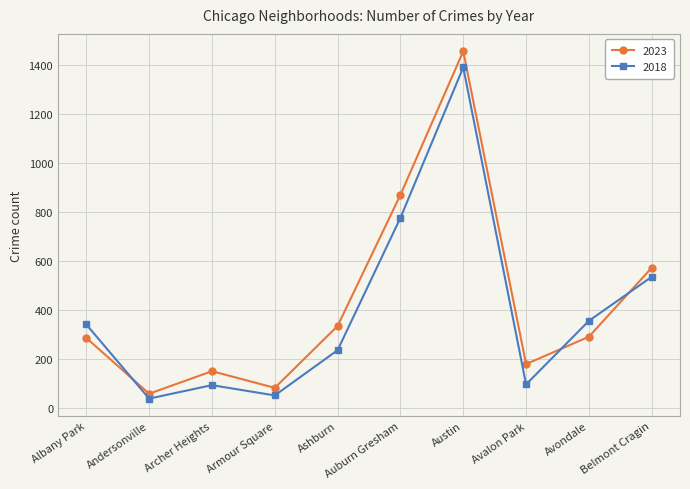

What is the sum of the 2018 values at Auburn Gresham and Avondale?

1133